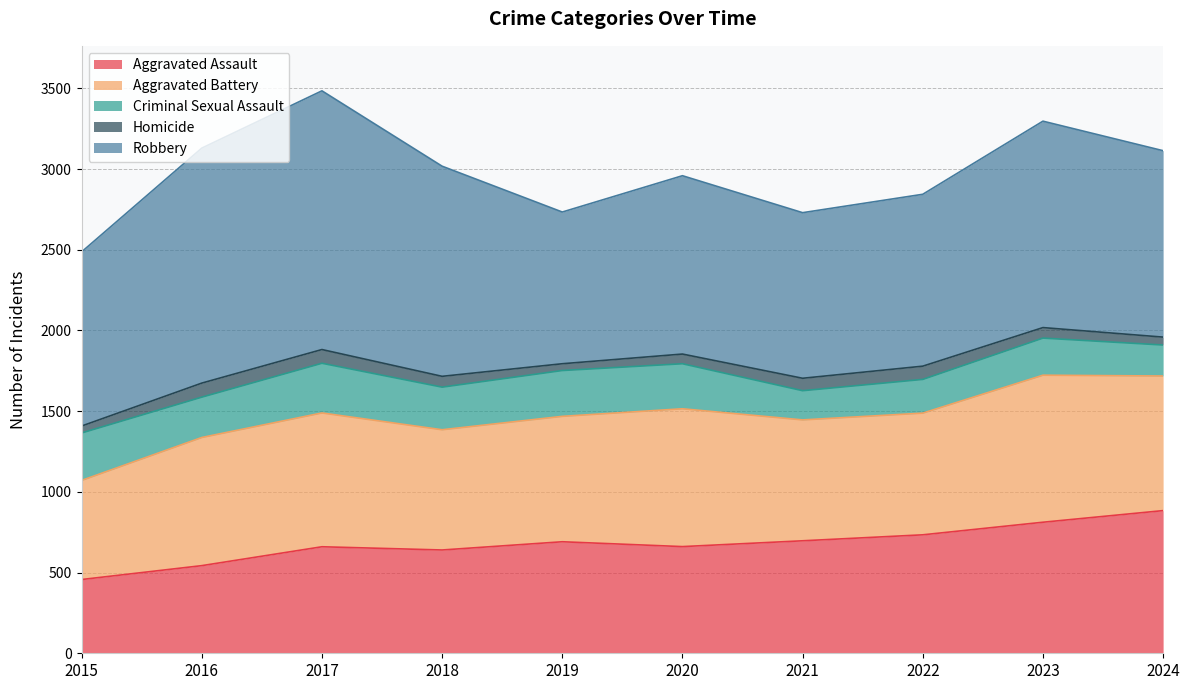

What is the minimum value for Robbery?

940